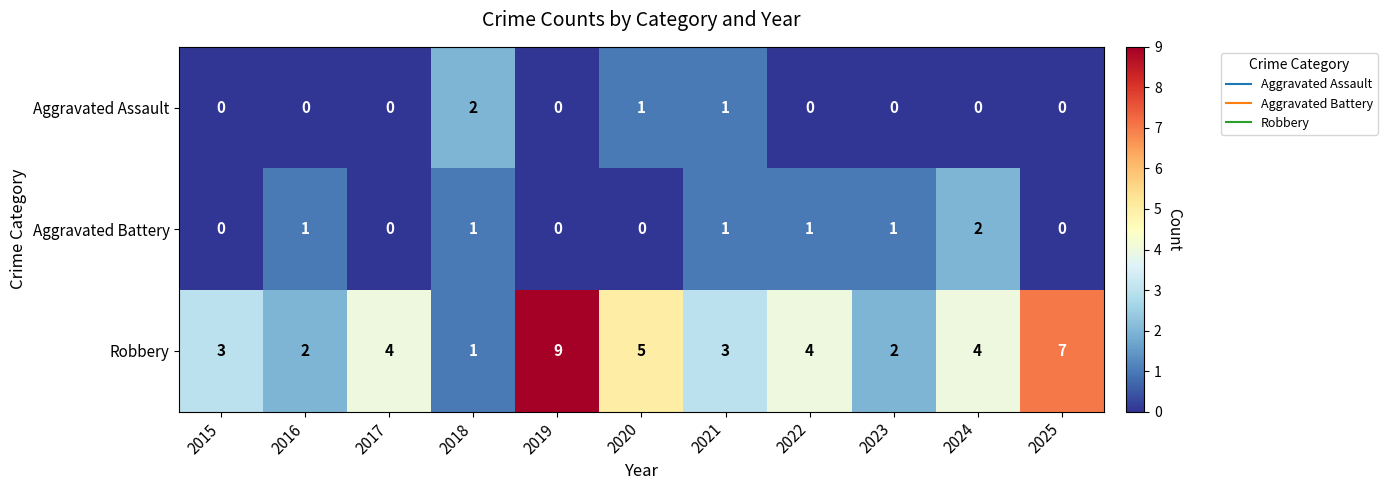

Which series has the largest total across all categories?

Robbery